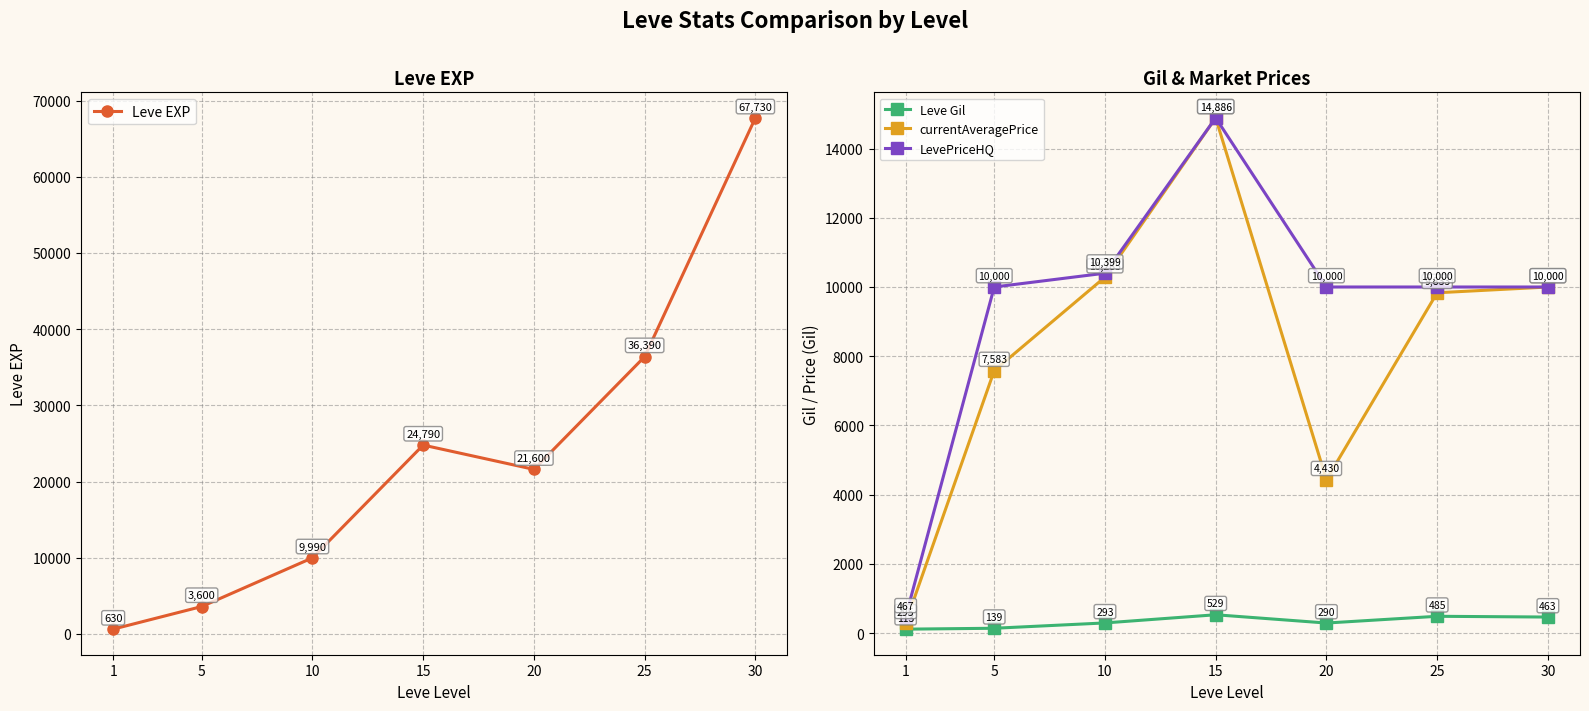

What is the spread (max minus min) of values at 25?

35905.0